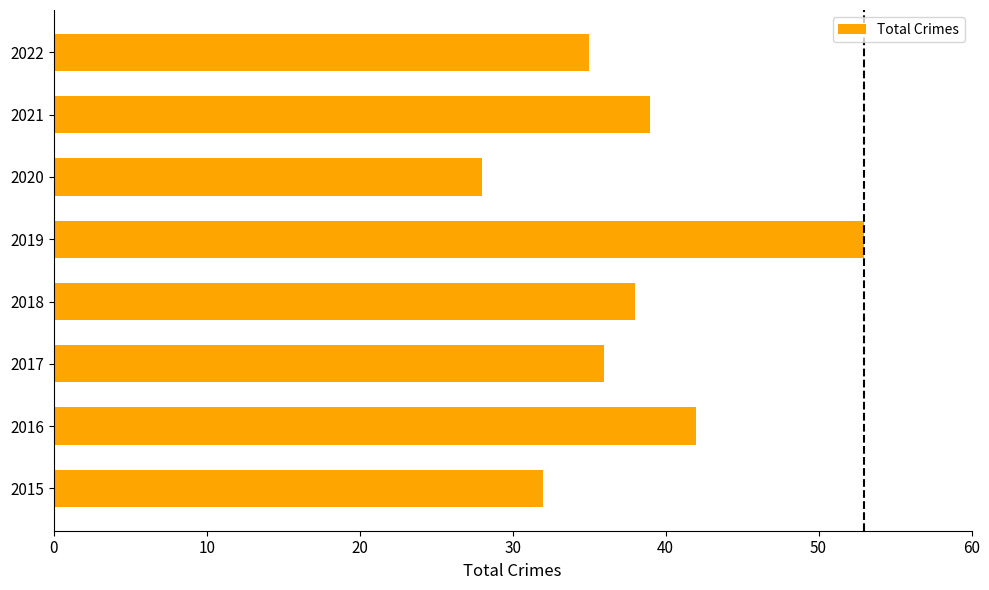

What value does the data have at 2020?

28